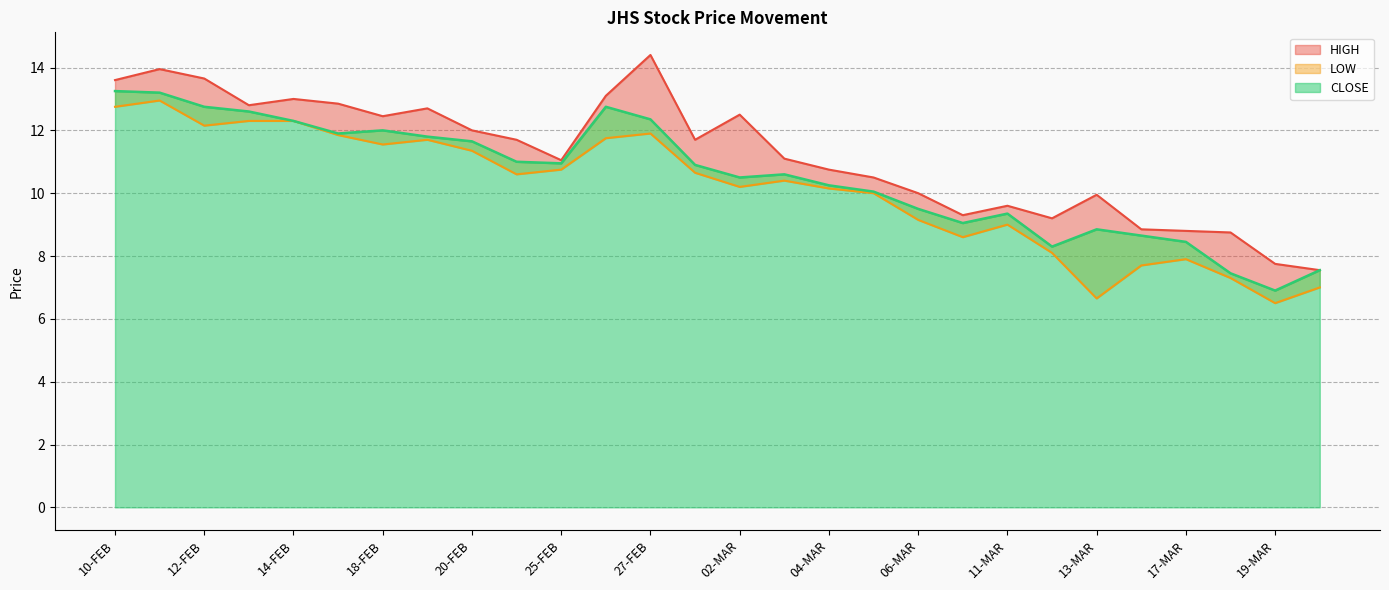

What is the difference between the highest and lowest values at 20-MAR?

0.5